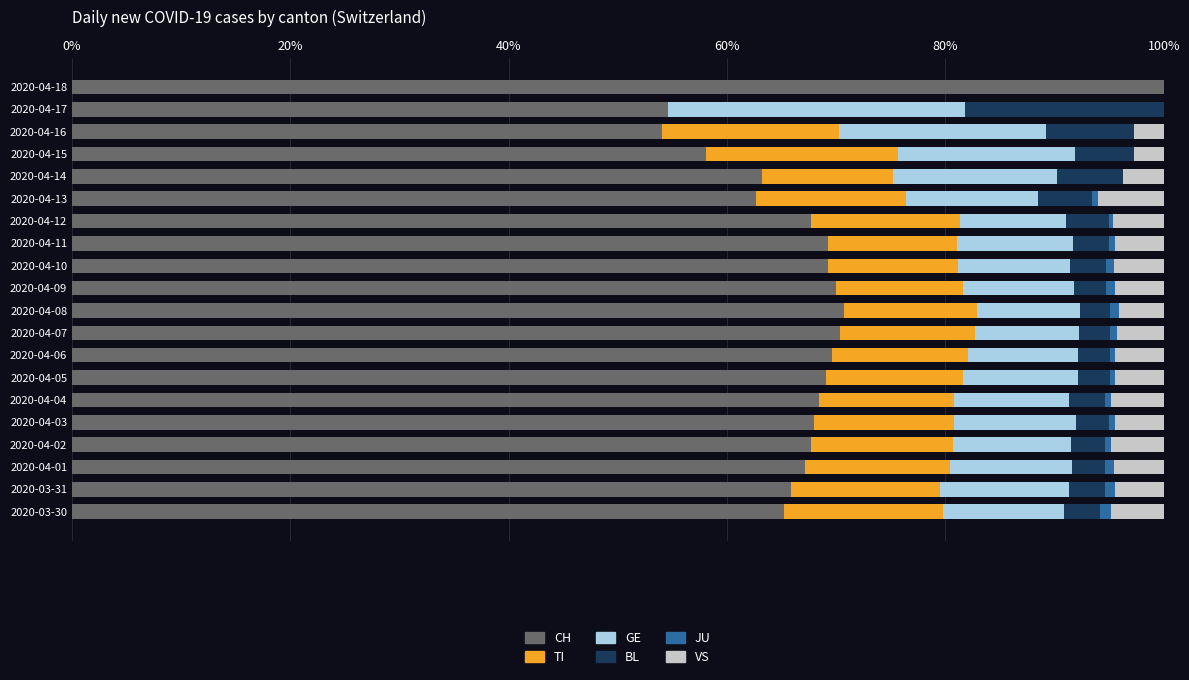

Which category has the highest value in the CH series?

2020-04-18